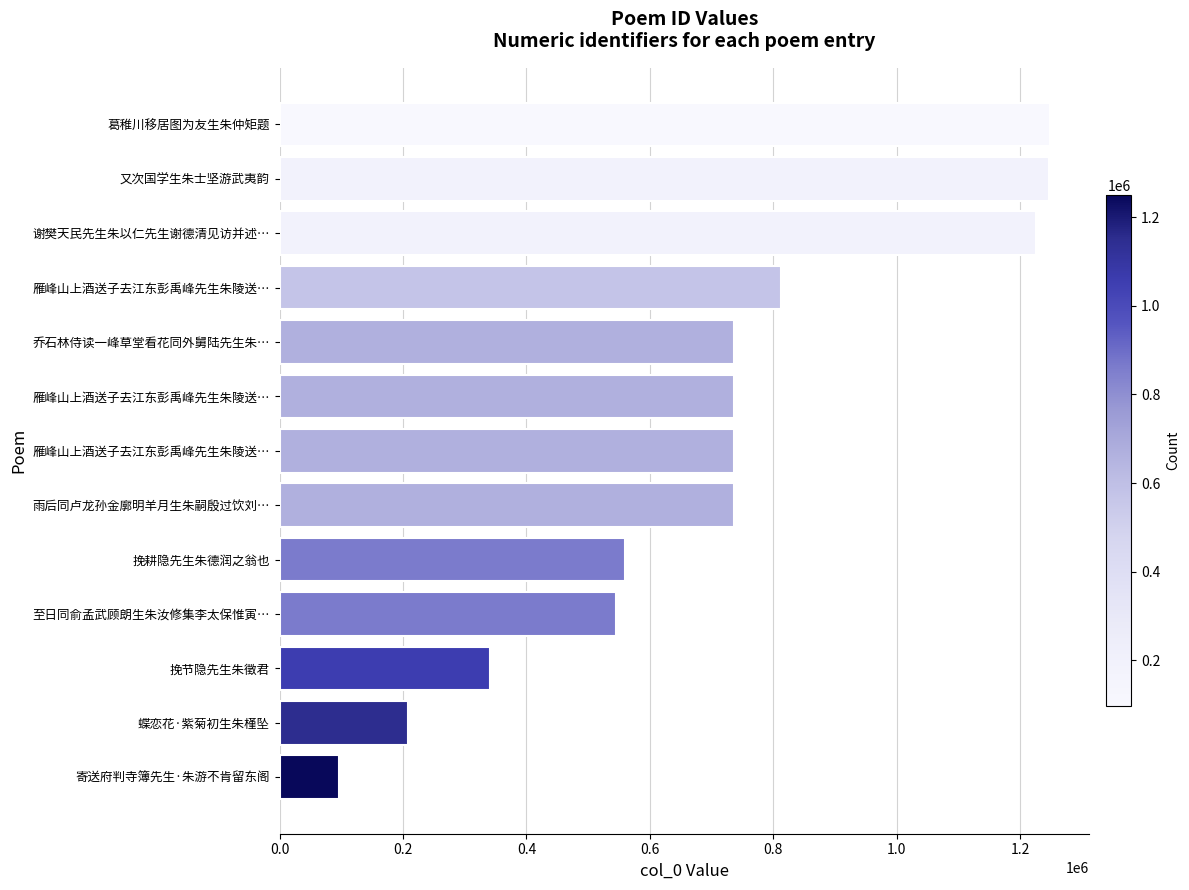

How many series are shown in this chart?

1